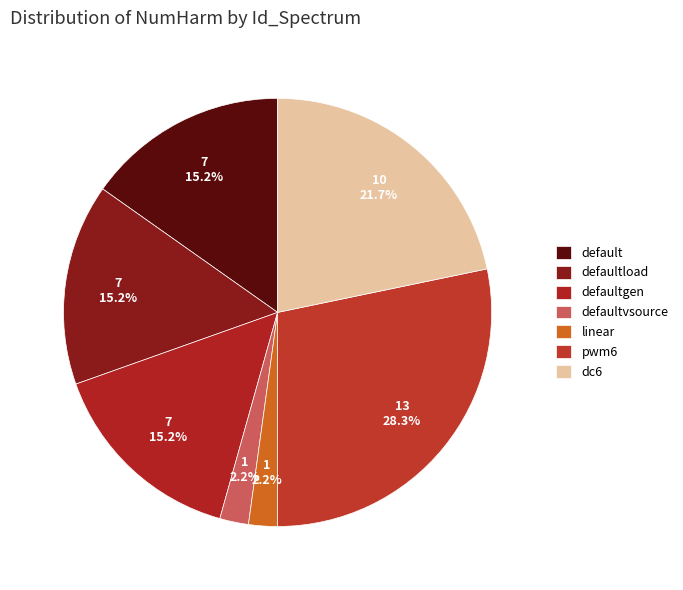

To the nearest percent, what percentage of the pie is pwm6?

28%